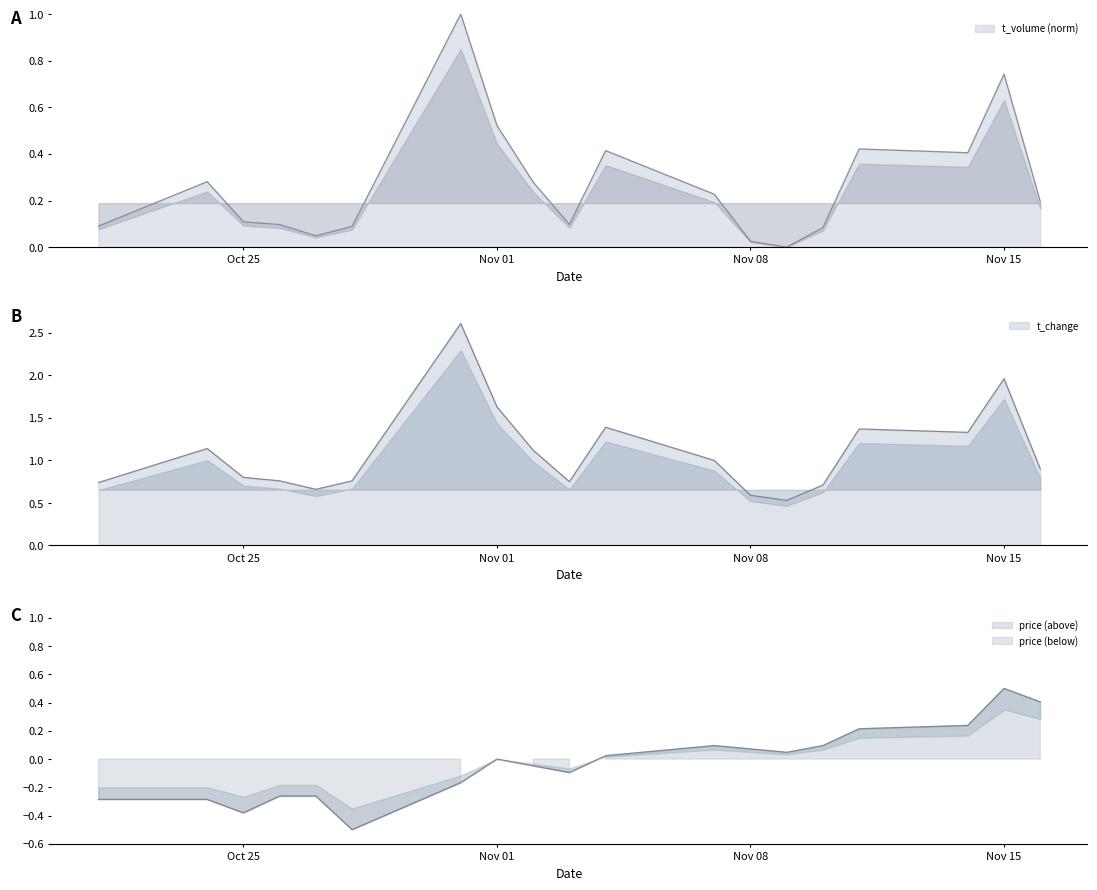

At which label does t_volume reach its peak?

2022-10-31